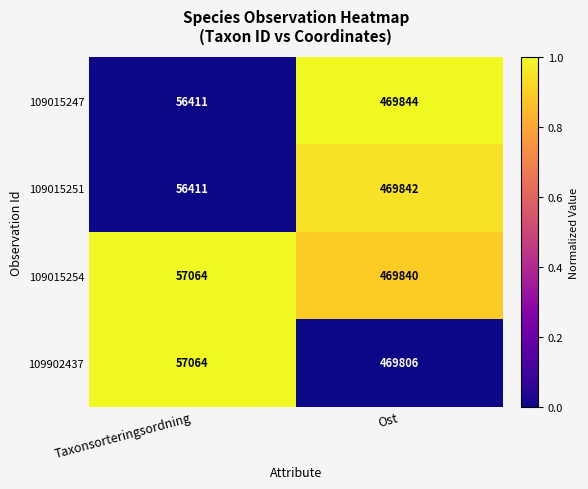

True or false: 109902437 has a value of 103281 at Ost.

False